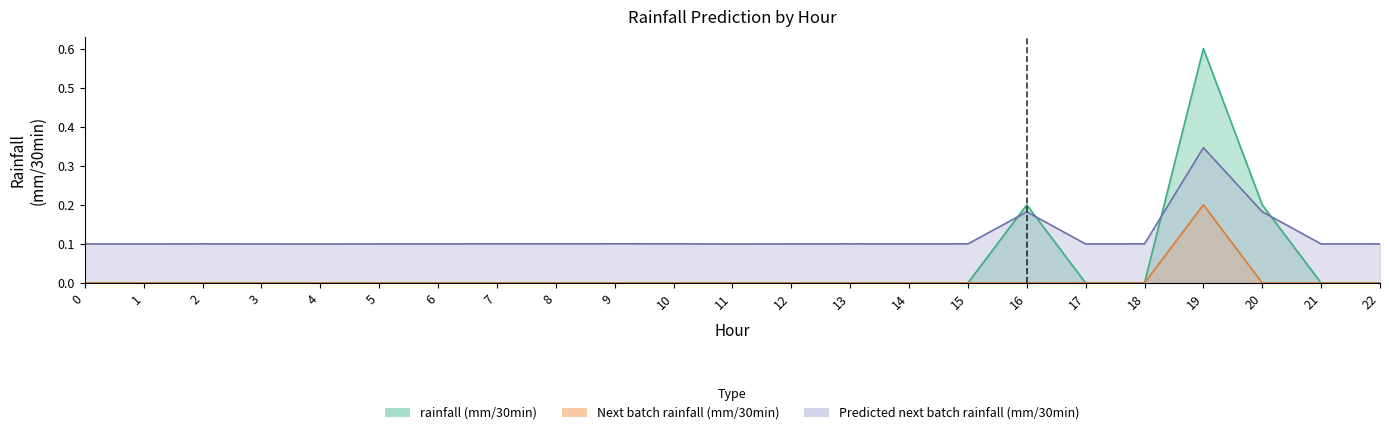

How many positive values does the rainfall (mm/30min) series have?

3